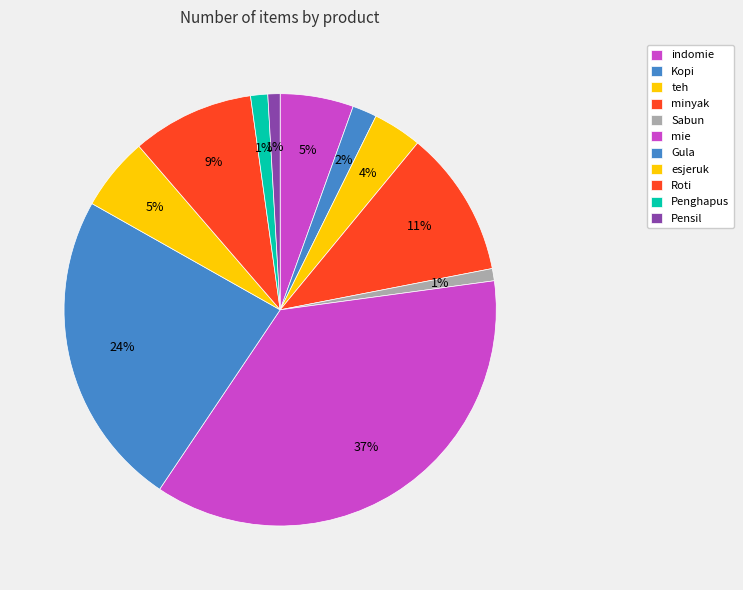

Is teh the majority of the pie?

No